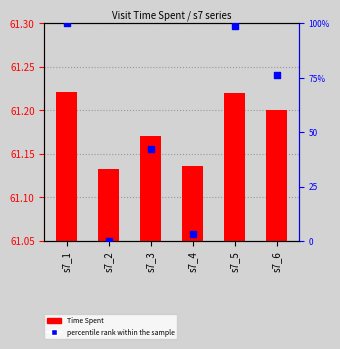

Which series has the largest Y range (max minus min)?

percentile rank within the sample